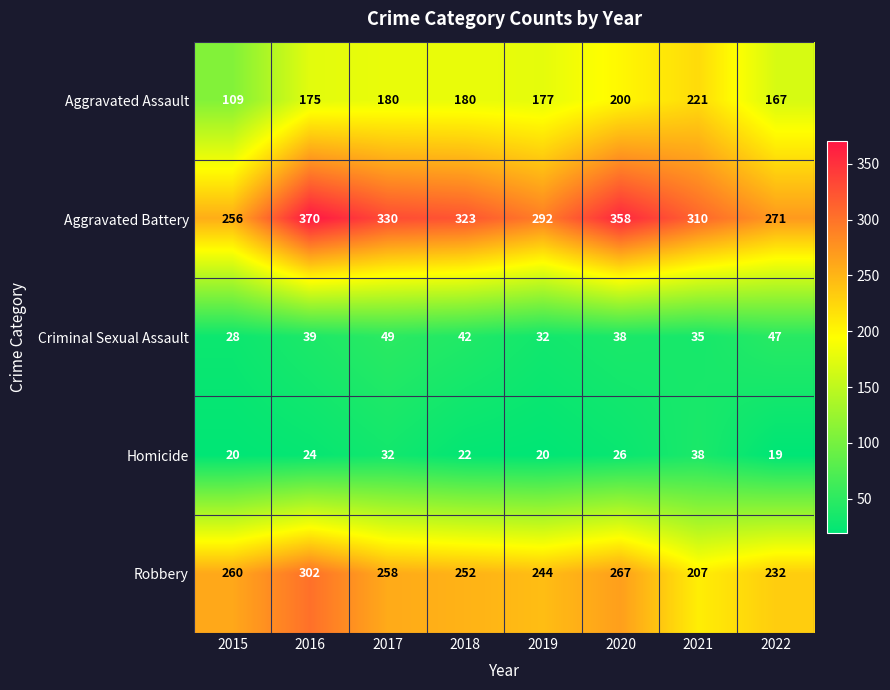

Which series has the largest total across all categories?

Aggravated Battery